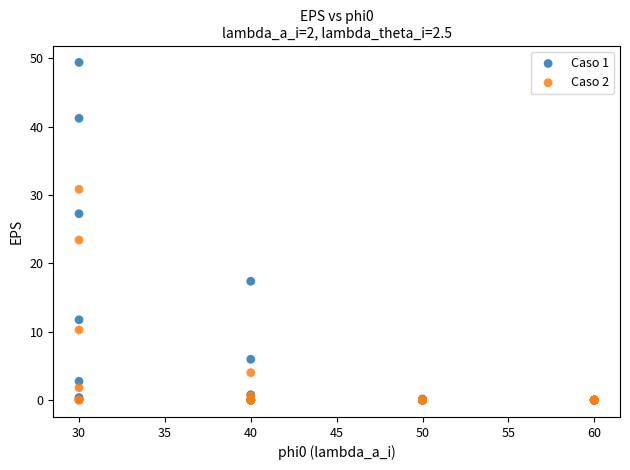

Across all series, what Y value is closest to 24?

23.4